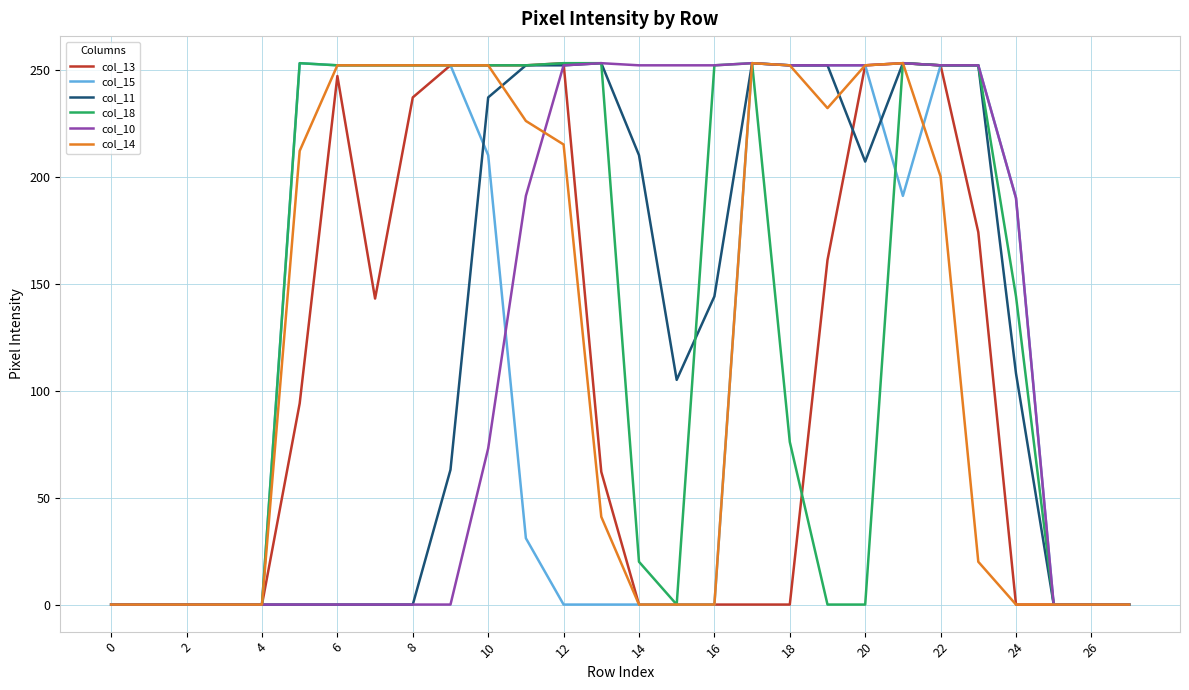

What is the maximum value for col_15?

253